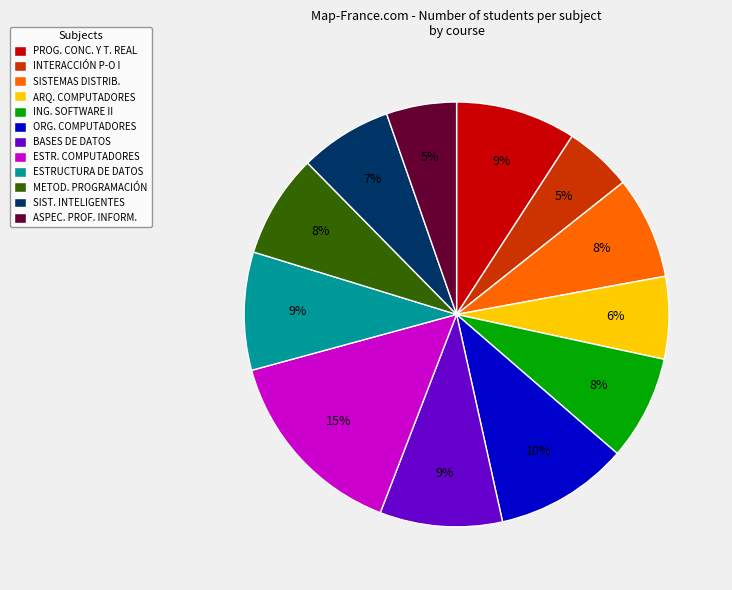

How many segments does this pie chart have?

12